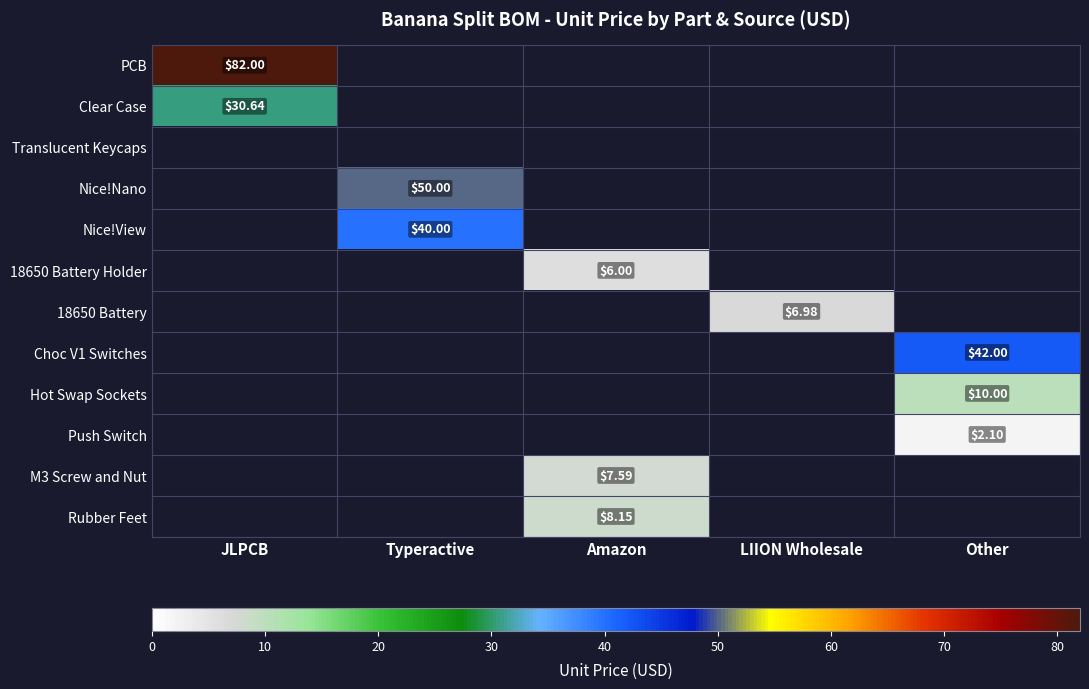

List the labels in order of 18650 Battery Holder value, smallest first.

JLPCB, Typeractive, LIION Wholesale, Other, Amazon